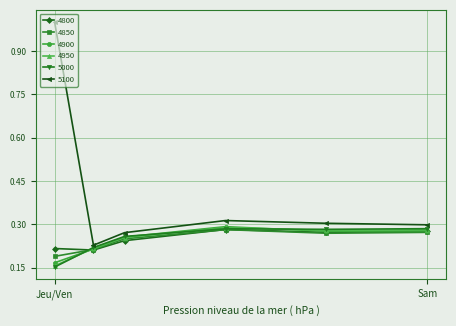

In 5100, how many points are higher than both neighbors (excluding endpoints)?

1